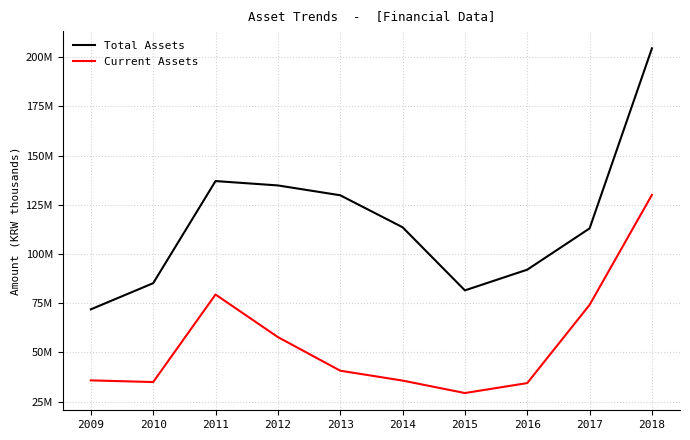

What is the minimum value shown in the chart?

29382093